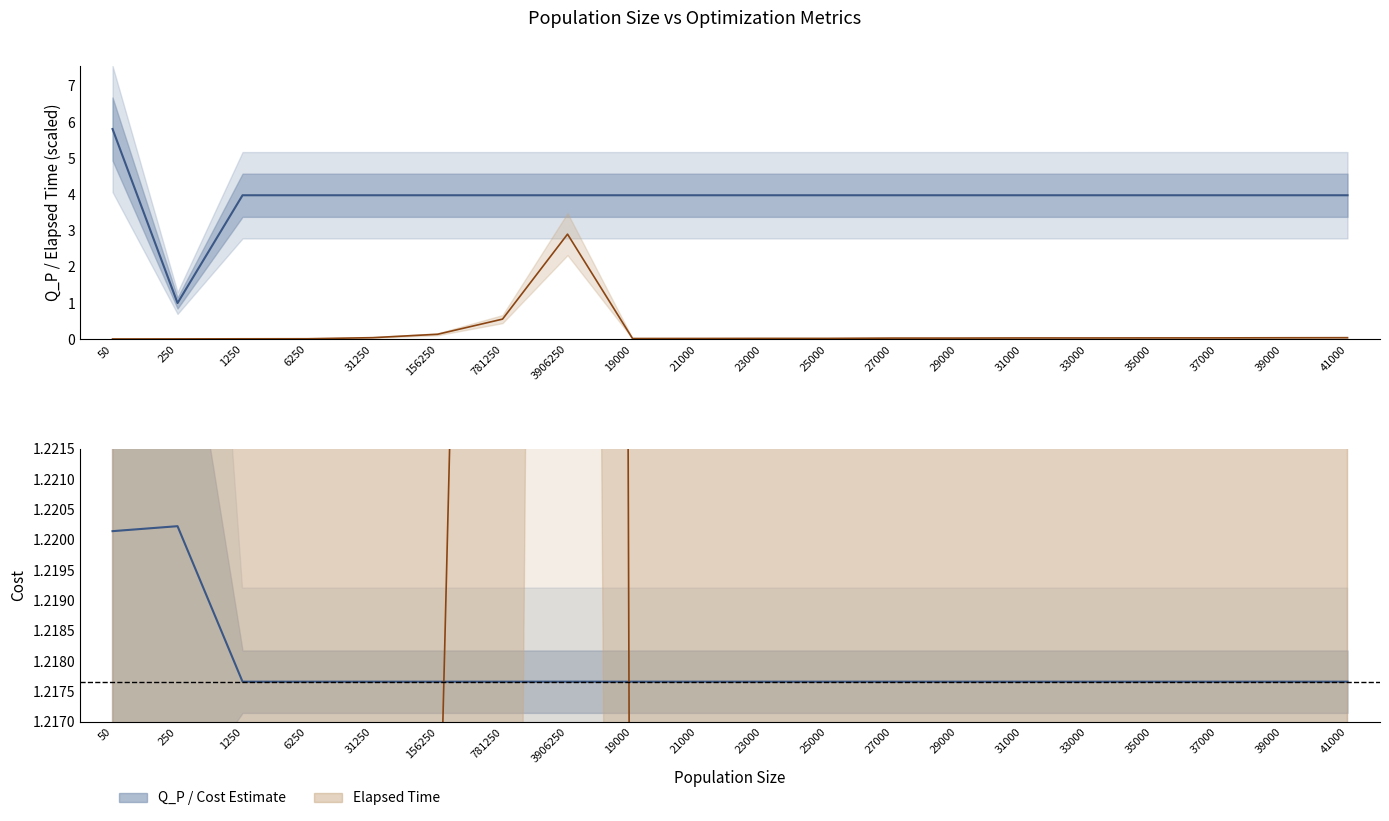

What is the average value of the Q_P series?

3.9